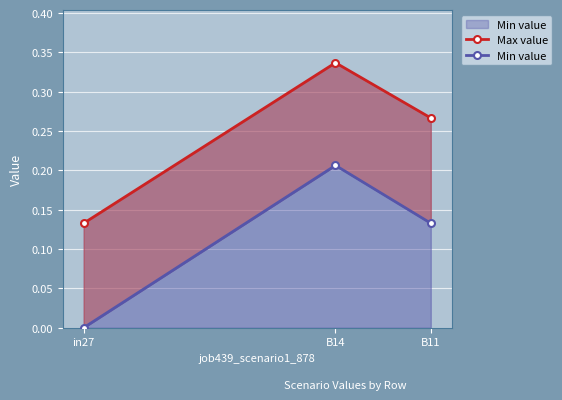

What is the difference between the maximum and minimum values in the Max value series?

0.2